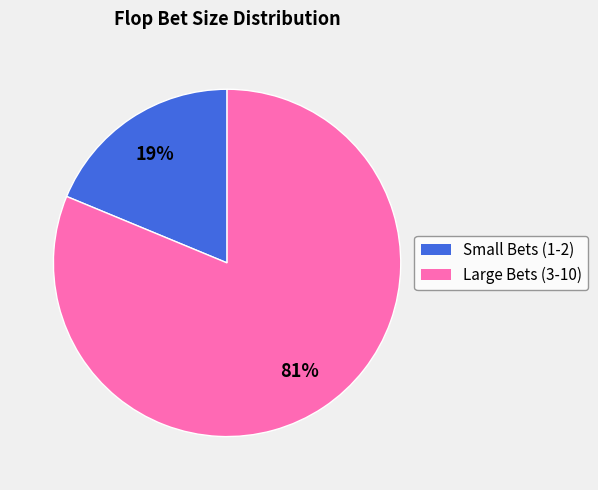

Is there a majority slice in this chart?

Yes